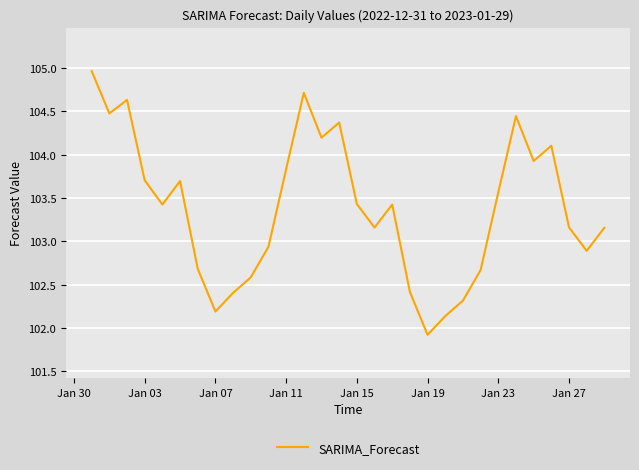

What is the greatest value displayed?

105.0